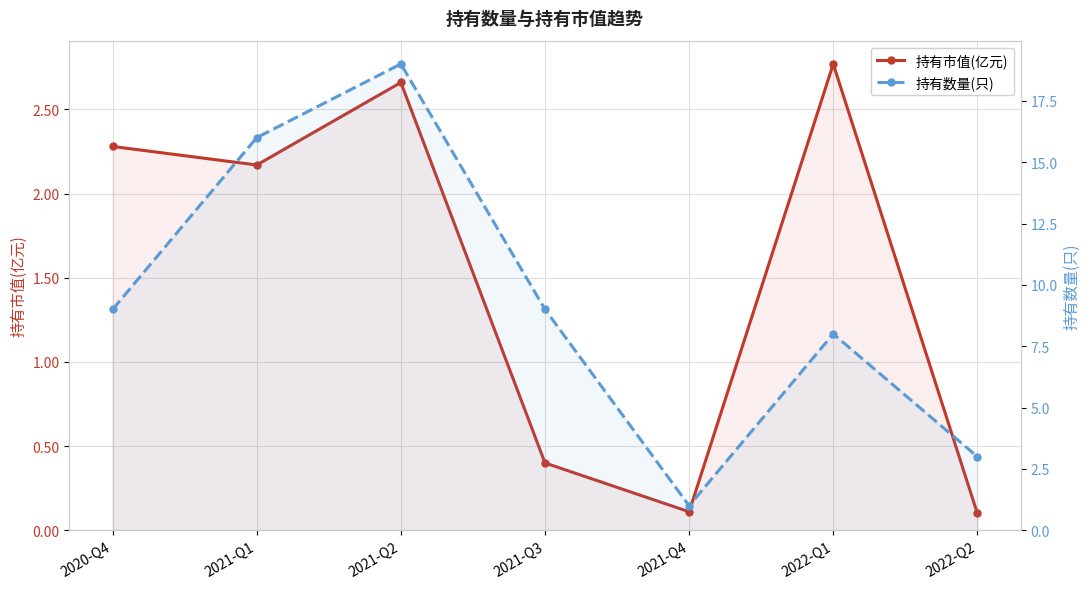

Between 2022-Q1 and 2020-Q4, which is larger?

2022-Q1